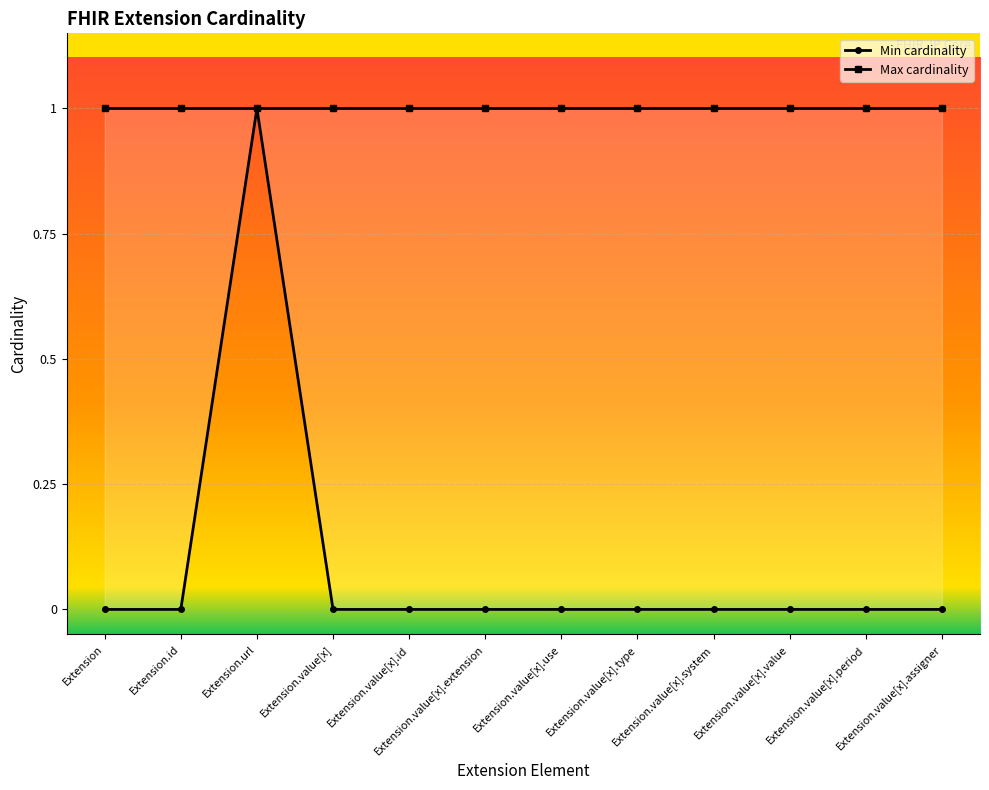

True or false: Min cardinality has a value of 1 at Extension.value[x].extension.

False